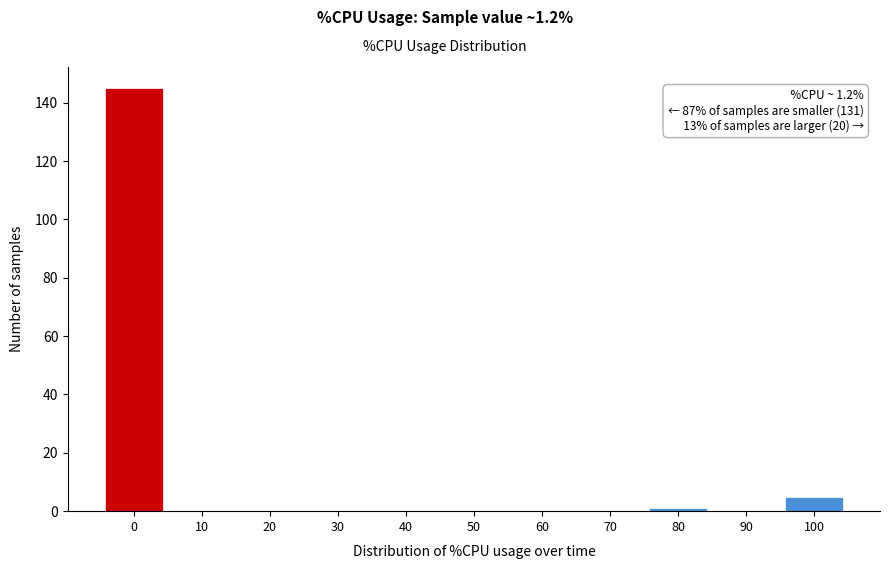

Reading right to left, extract all data points from this chart.

100=5	90=0	80=1	70=0	60=0	50=0	40=0	30=0	20=0	10=0	0=145